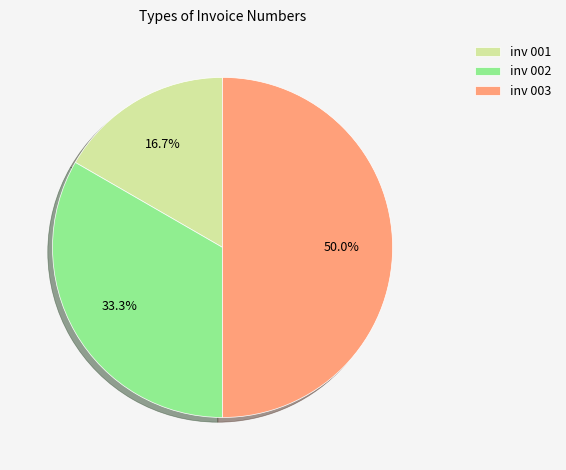

How much of the chart is everything except inv 003?

50.0%